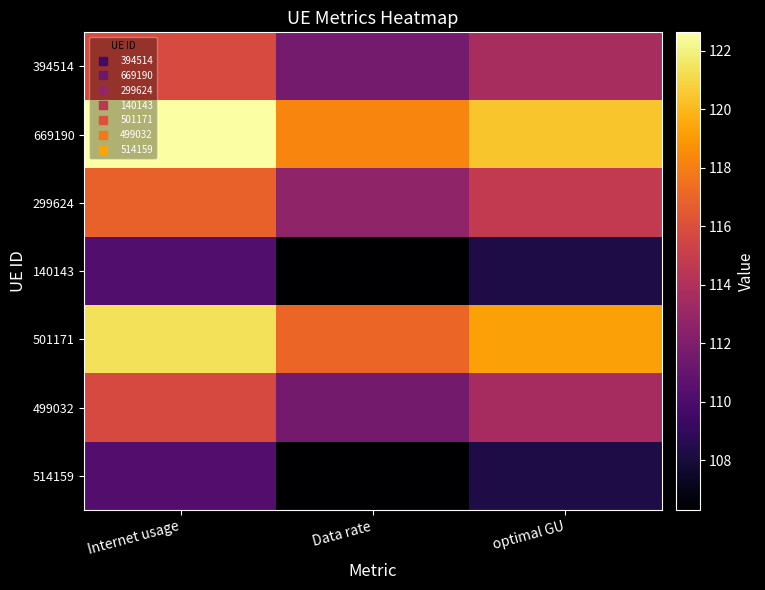

At Data rate, list the series in order from largest to smallest.

669190, 501171, 299624, 394514, 499032, 514159, 140143